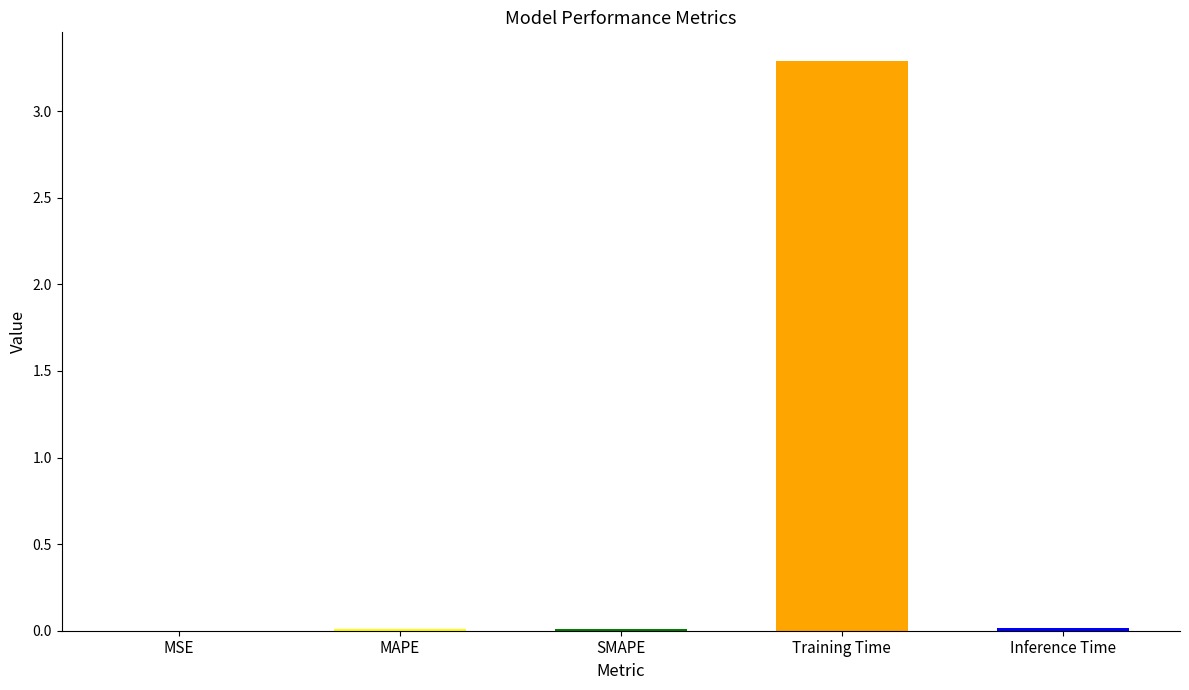

What is the greatest value displayed?

3.3